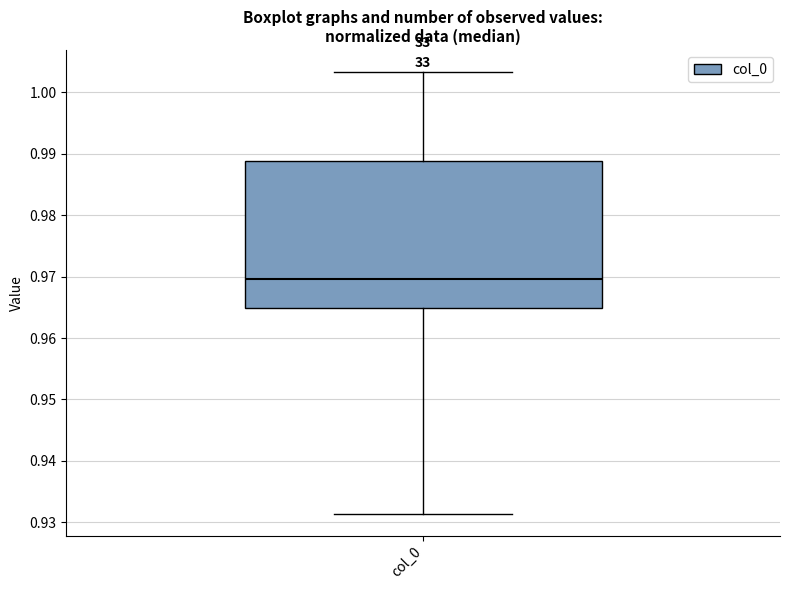

Transcribe this box plot: give where the median line is, the range the box spans, and where the two whiskers end, as read against the y-axis. The values are not printed on the chart, so give them approximately, as read against the axis.

median 0.970, box 0.965 to 0.989, whiskers 0.931 to 1.003